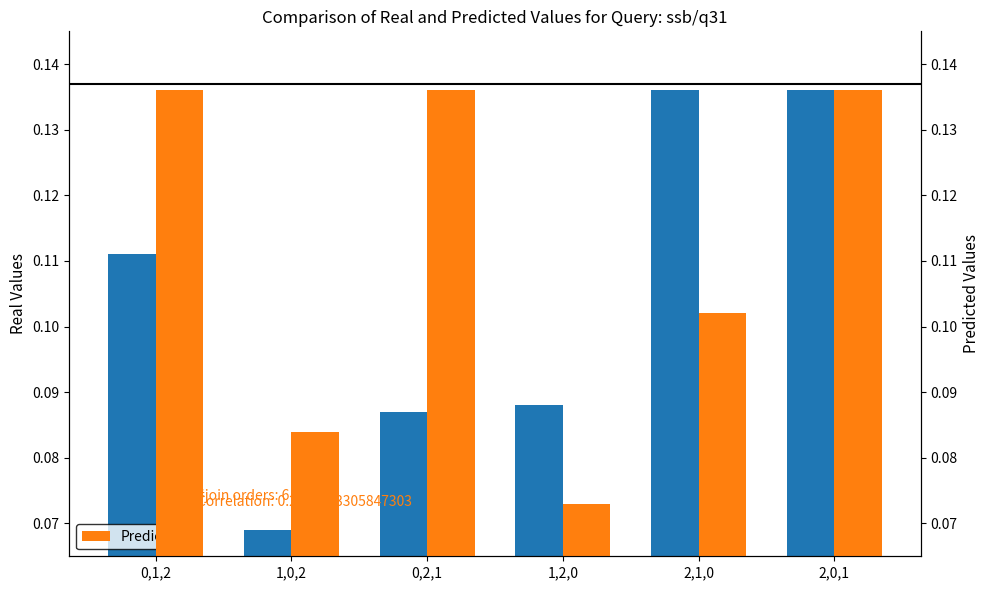

Is it true that Real equals 0.1 at 2,1,0?

False